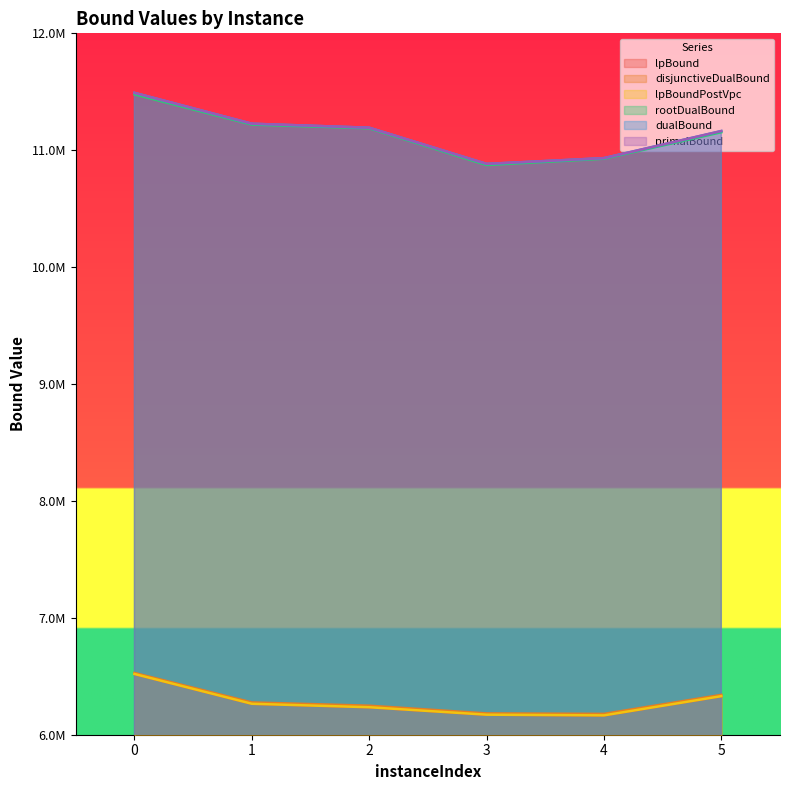

List the labels in order of lpBound value, smallest first.

4, 3, 2, 1, 5, 0